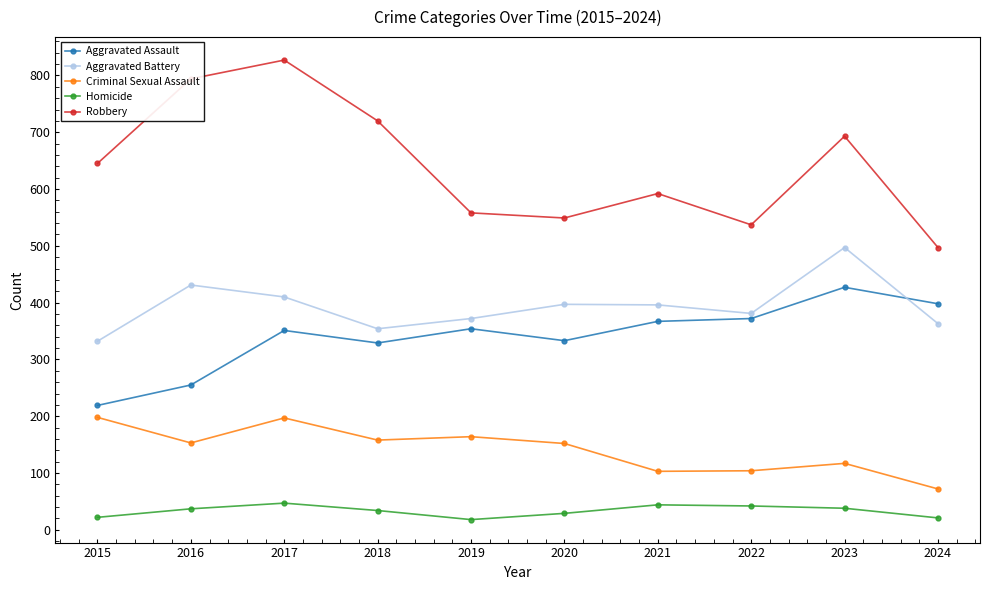

What is the total value across all series at 2020?

1460